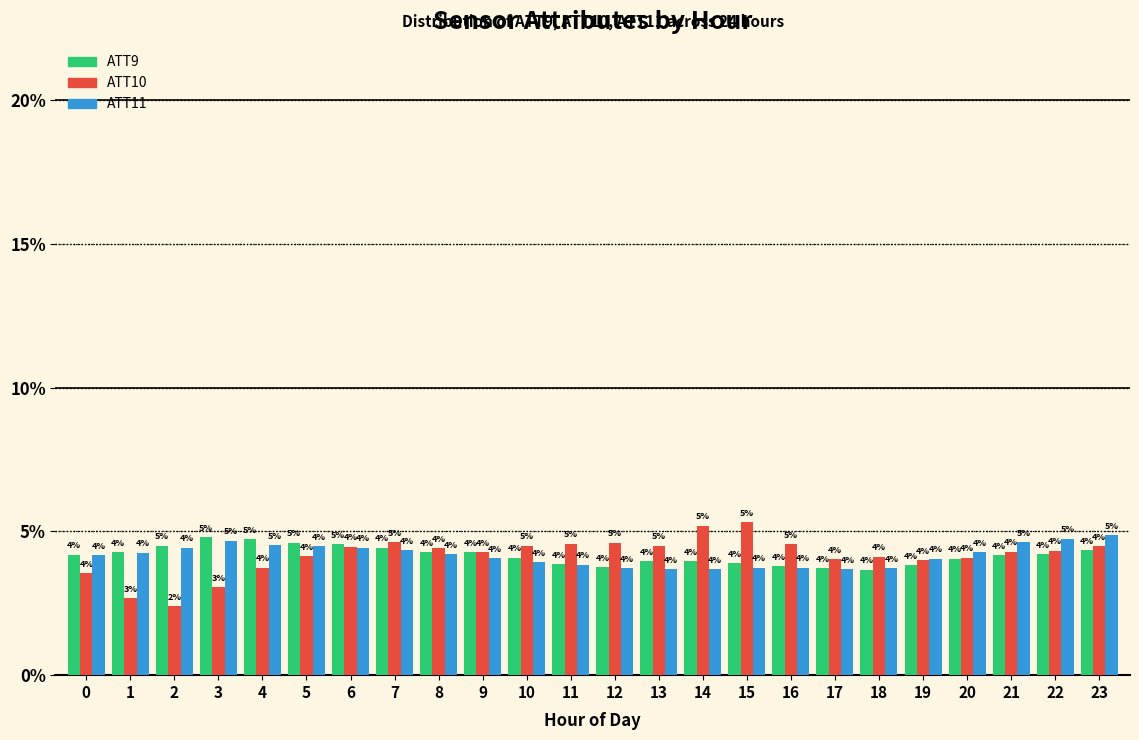

At how many categories does at least one series exceed 2?

24